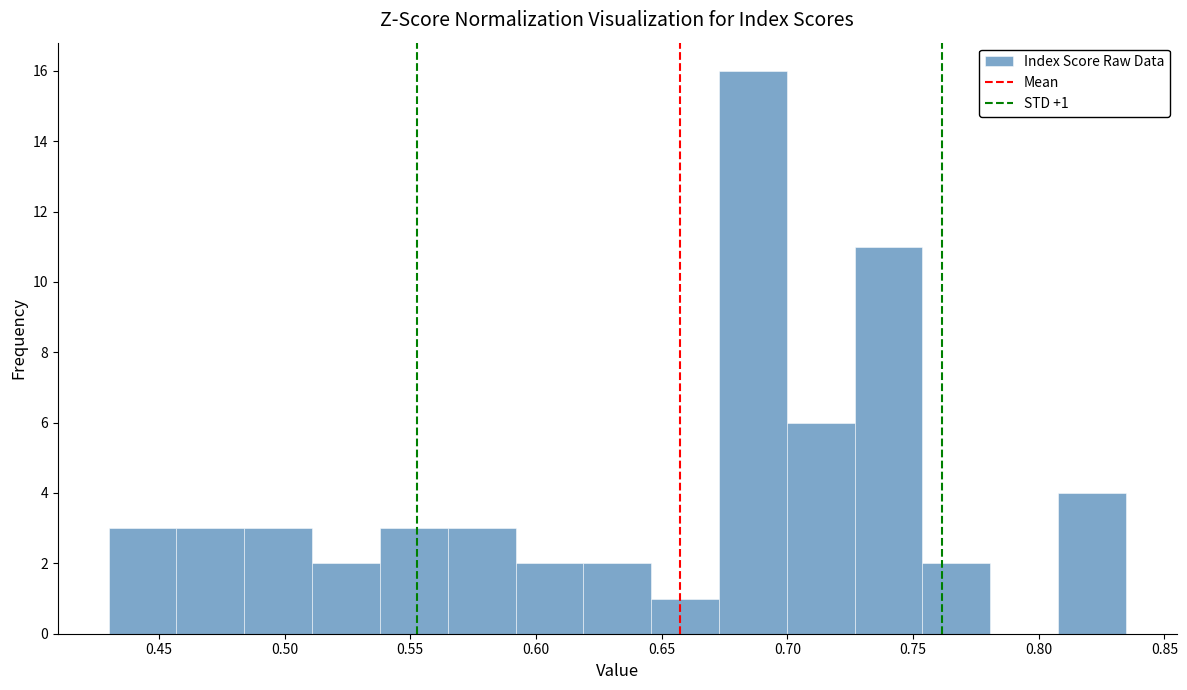

Over which range of the x-axis is the bar tallest?

0.675 to 0.700